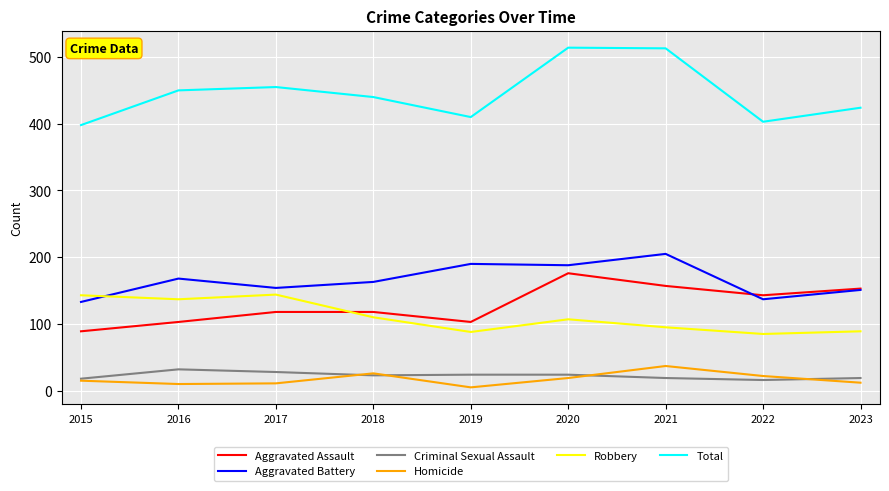

Which series has the widest spread of values?

Total